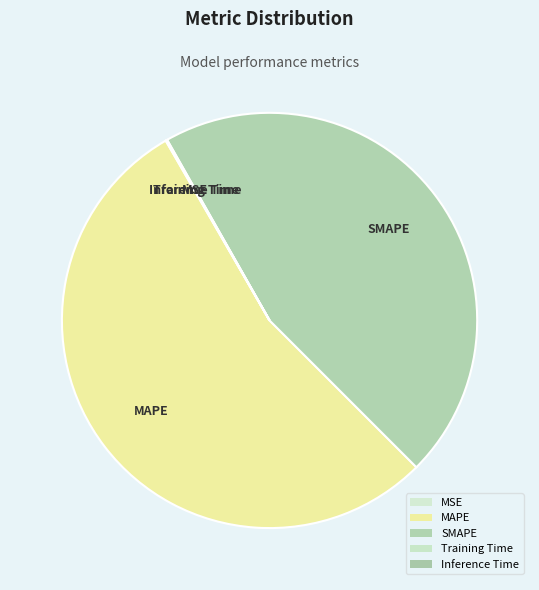

What is the smallest slice in the pie chart?

MSE